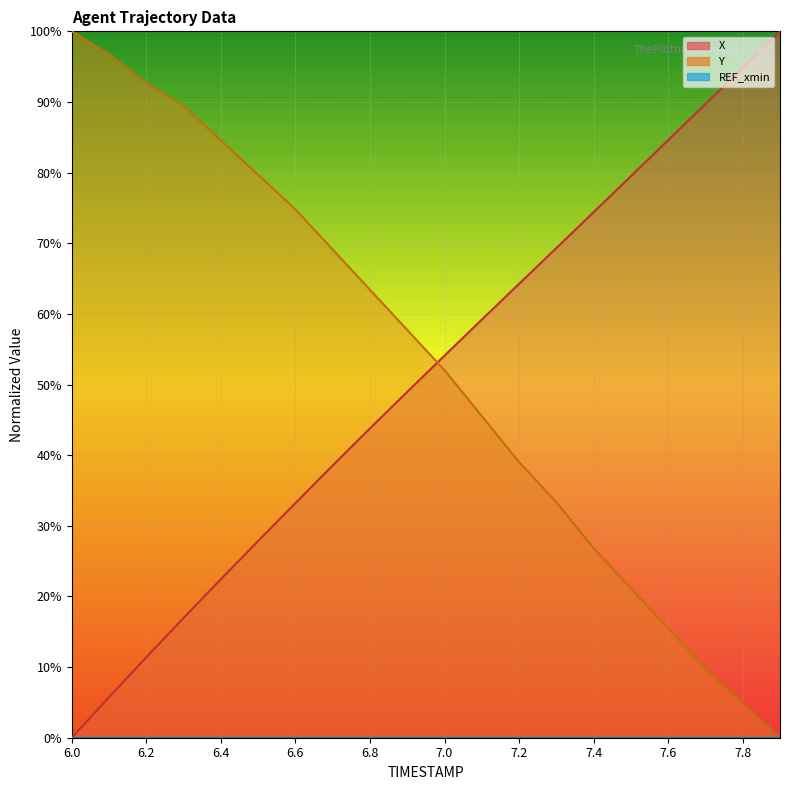

The value of X at 7.3 is 100.0. True or false?

False